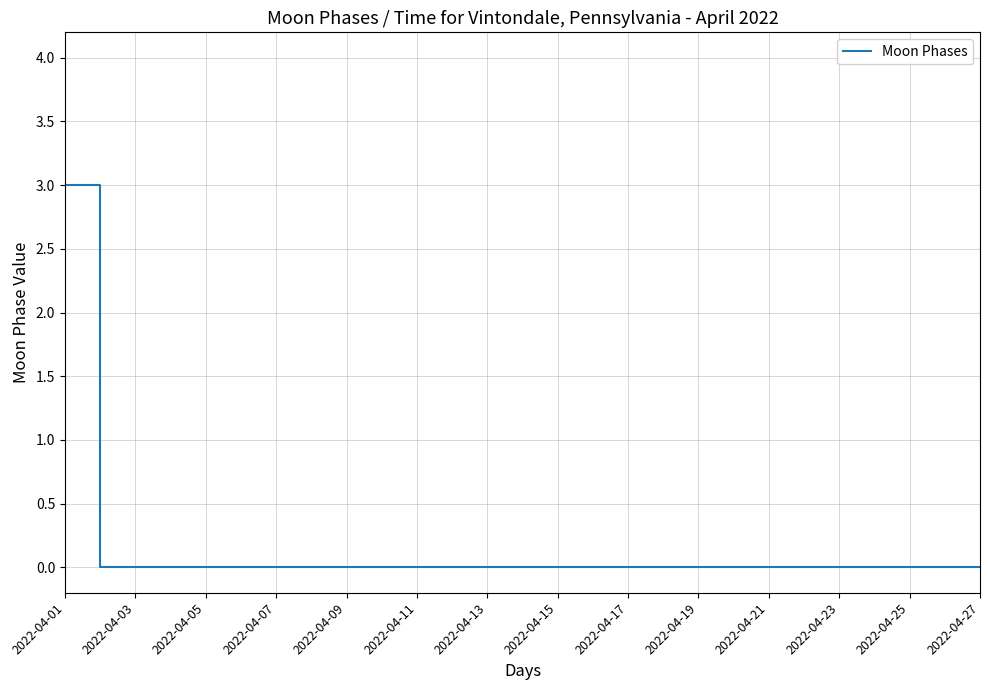

What is the maximum value shown in the chart?

3